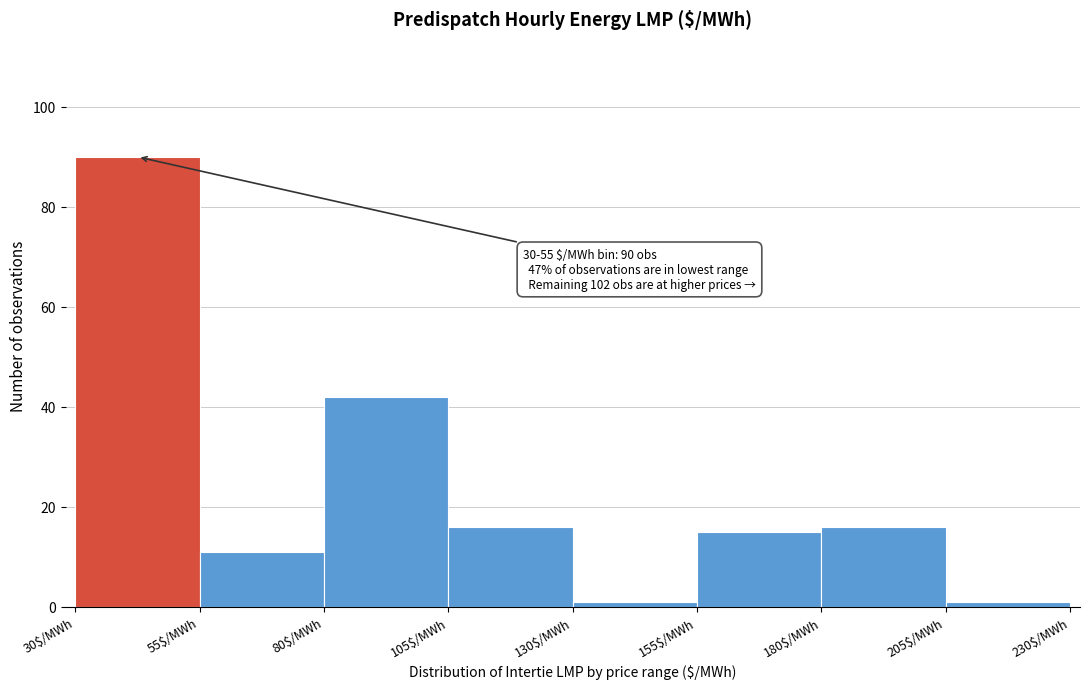

Over which range of the x-axis is the bar tallest?

30 to 55